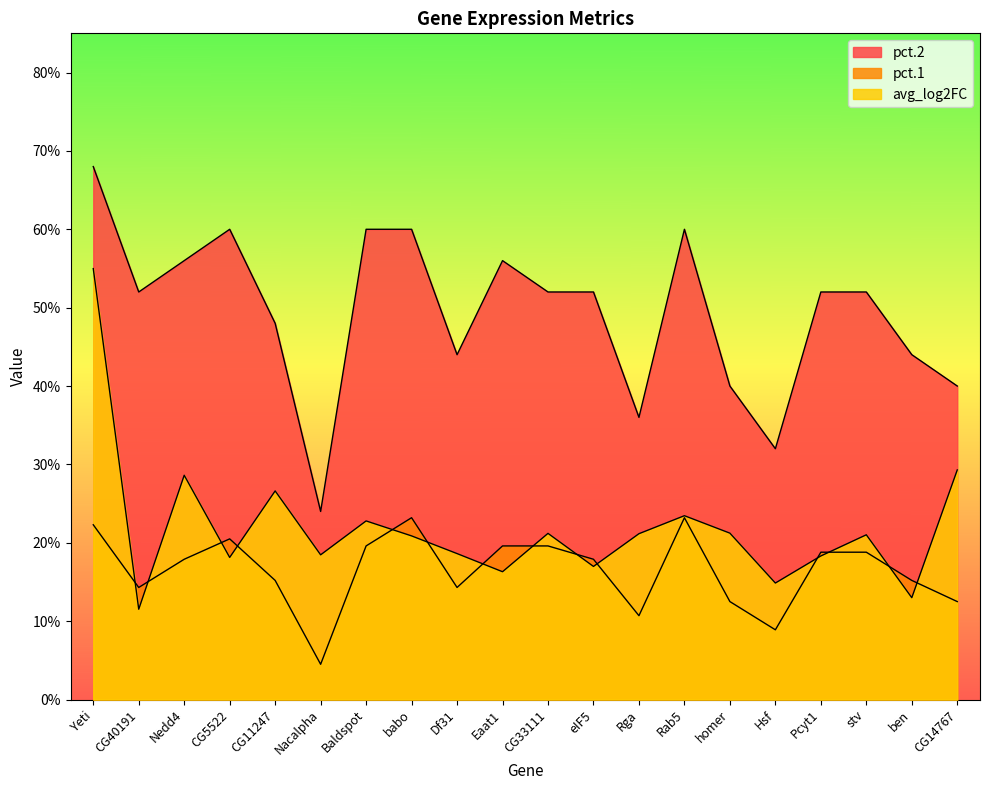

True or false: avg_log2FC and pct.2 intersect in this chart.

False